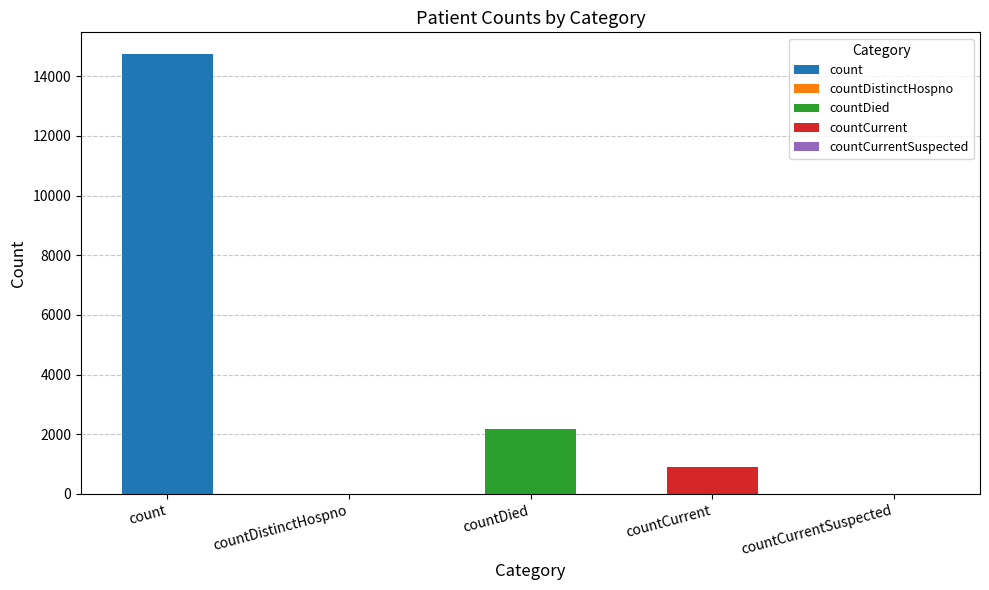

Which category has the highest value across all series?

count